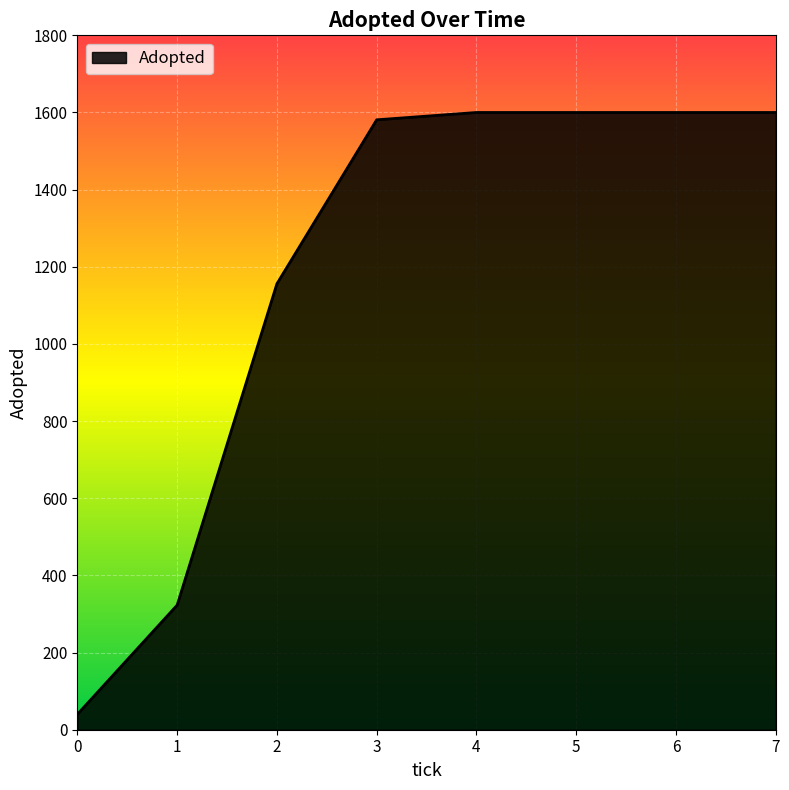

Is it true that the value at 3 is 2084?

False